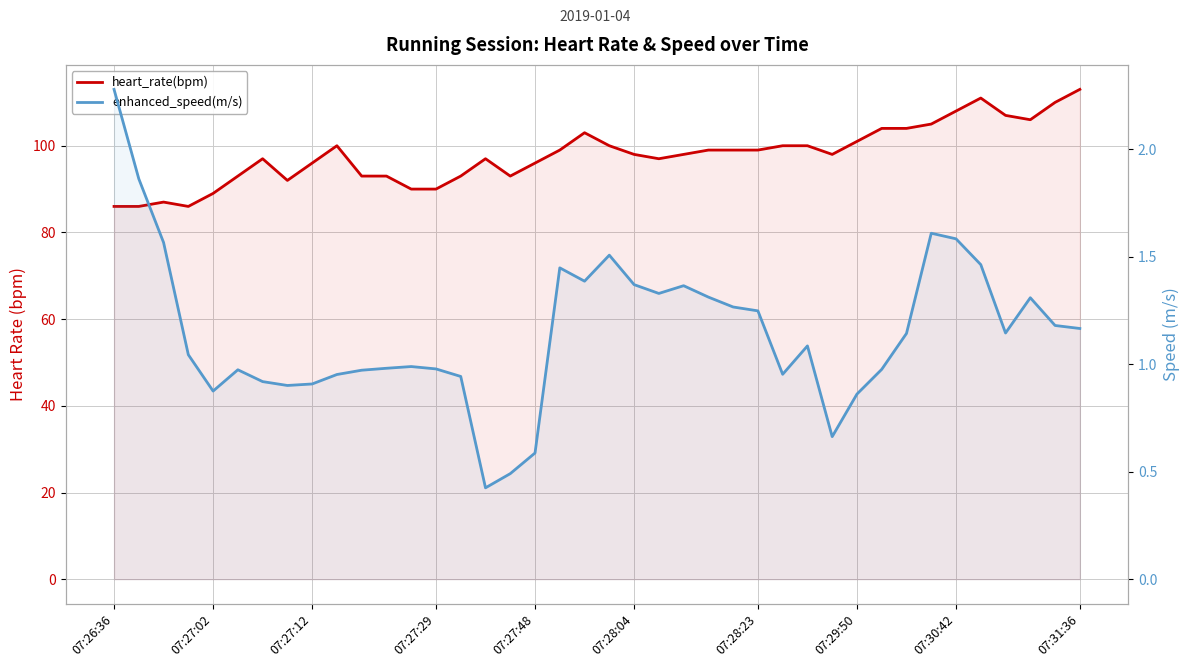

Between 07:27:29 and 35, which series saw the biggest shift?

heart_rate(bpm)